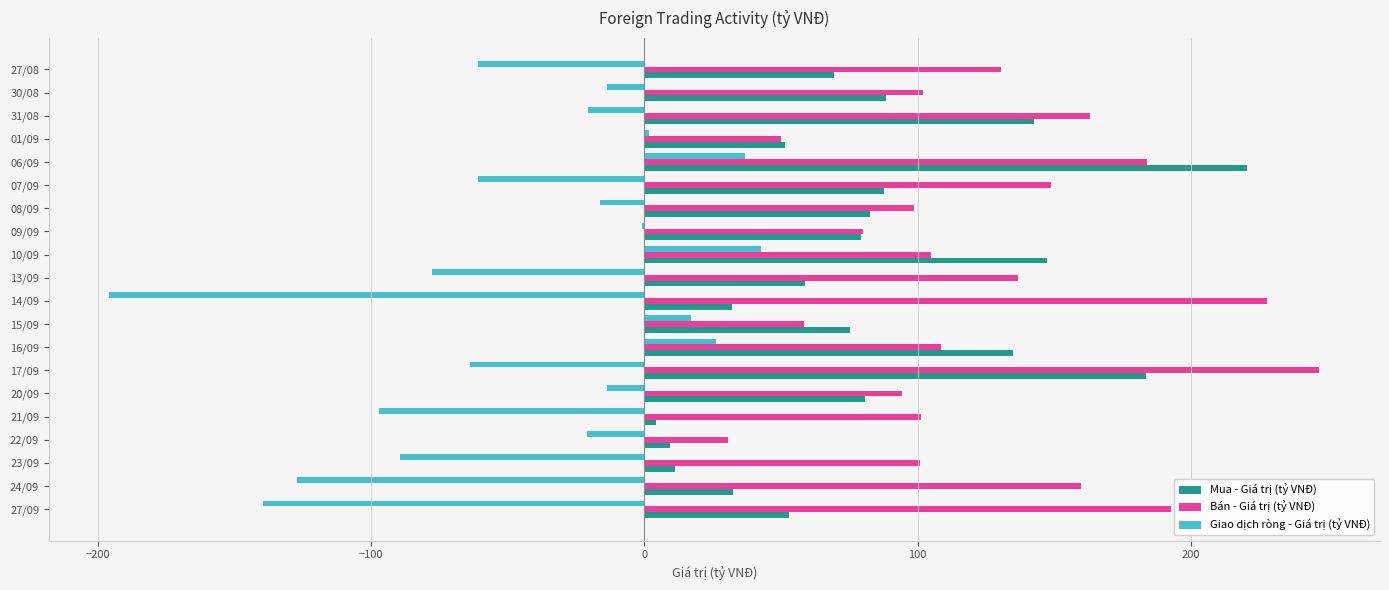

At which category is the sum across all series the highest?

06/09